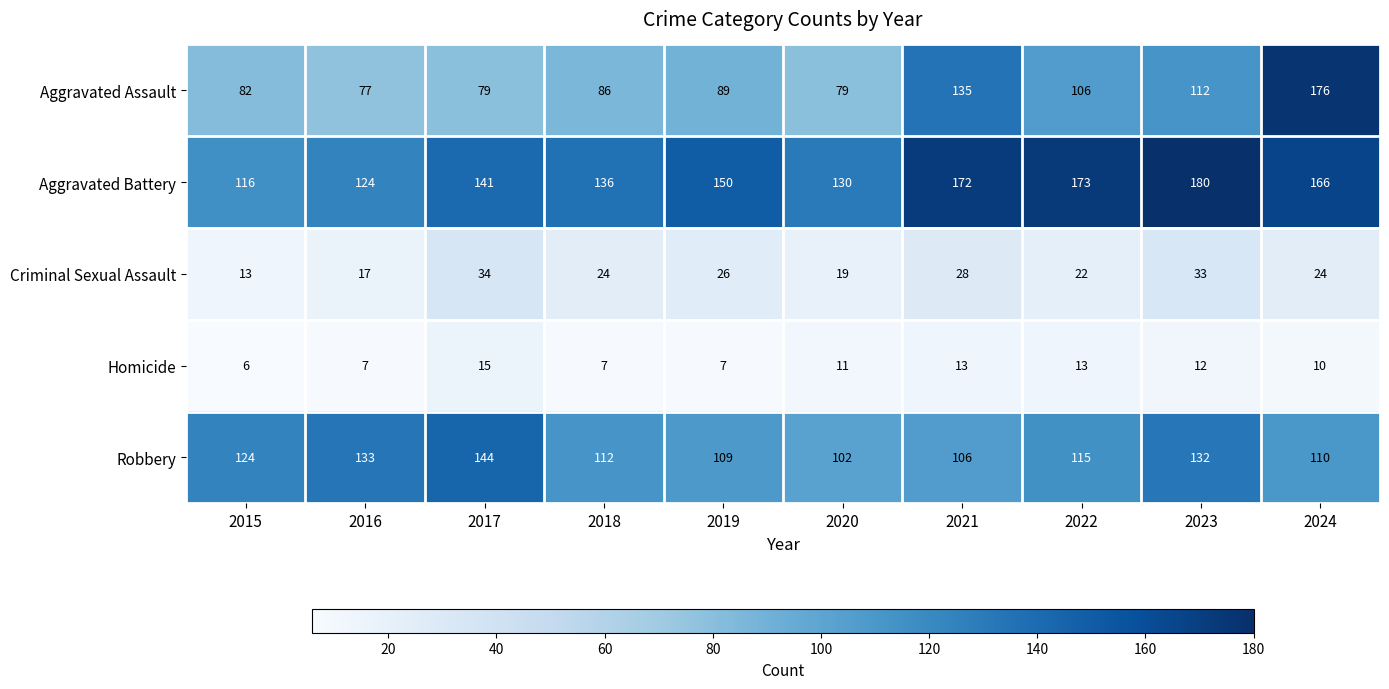

The Homicide series shows 18 at 2021. True or false?

False